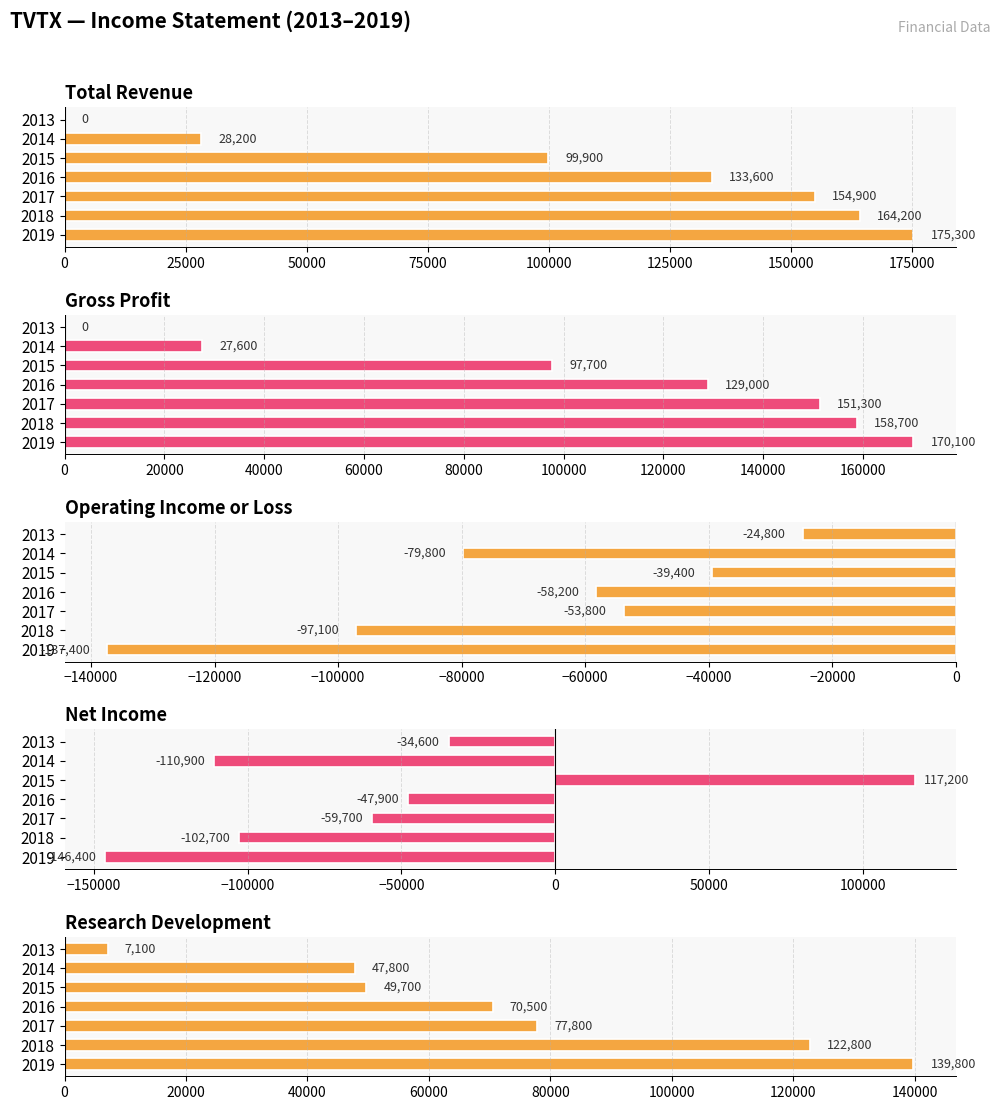

What are all the series names shown in the legend?

Total Revenue, Gross Profit, Operating Income or Loss, Net Income, Research Development